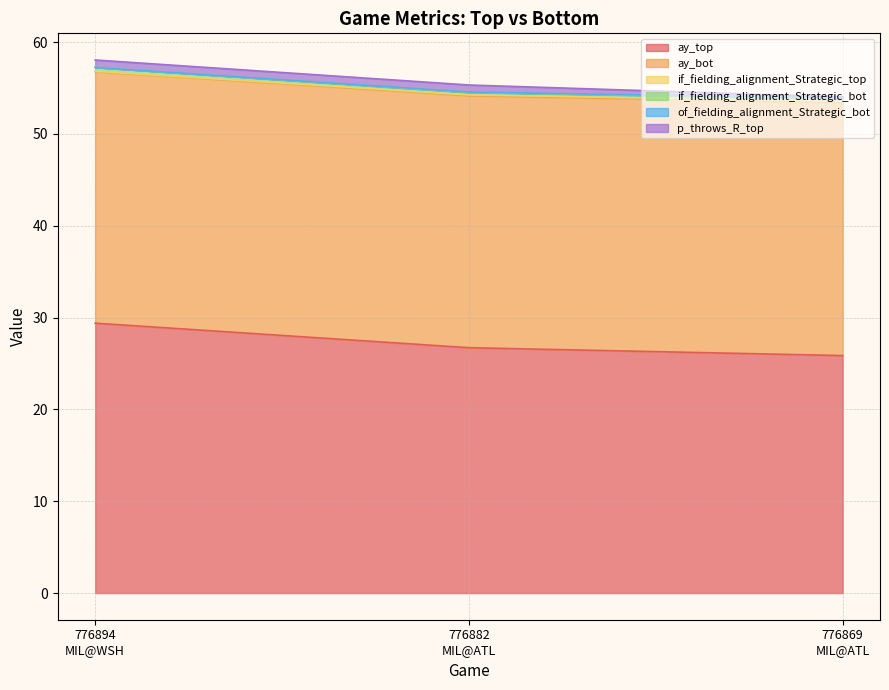

What is the minimum value for ay_top?

25.9